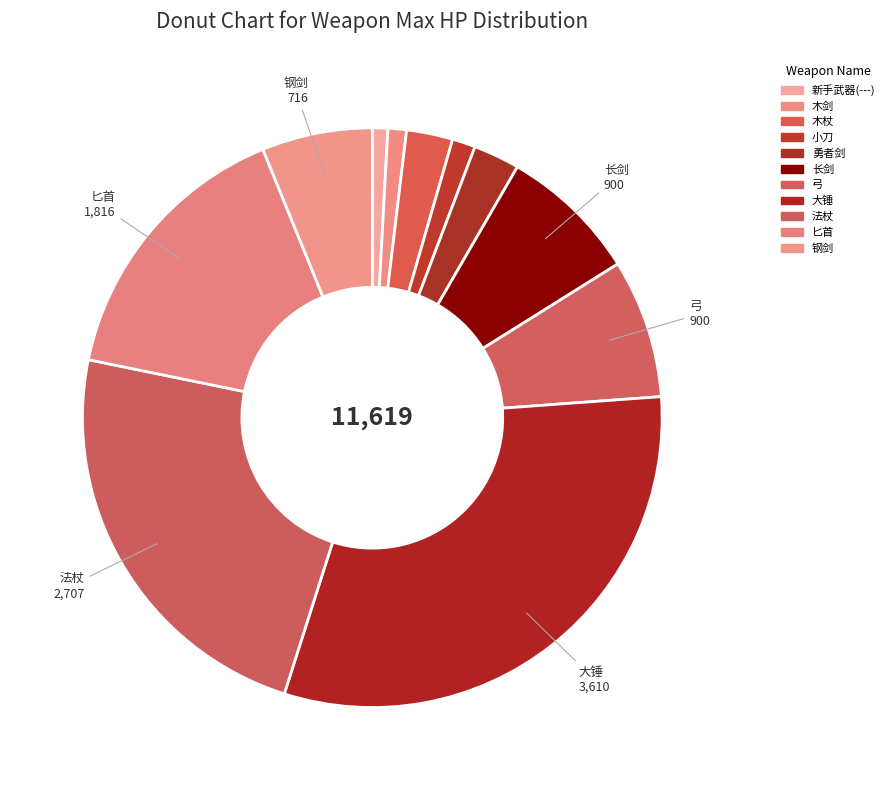

What is the ratio of the value at 勇者剑 to the value at 木杖?

1.0